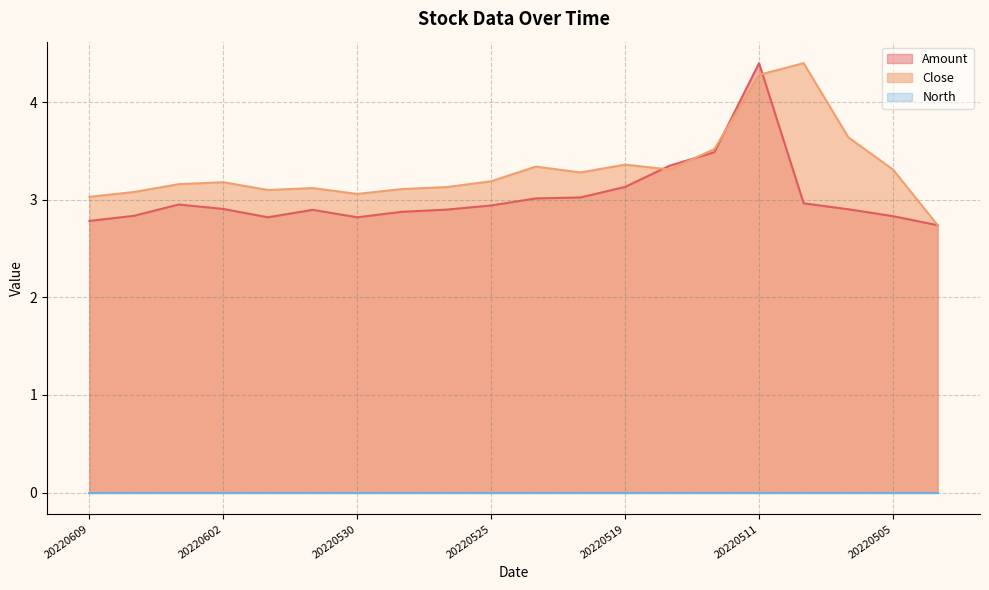

Which series has the largest total across all categories?

Close